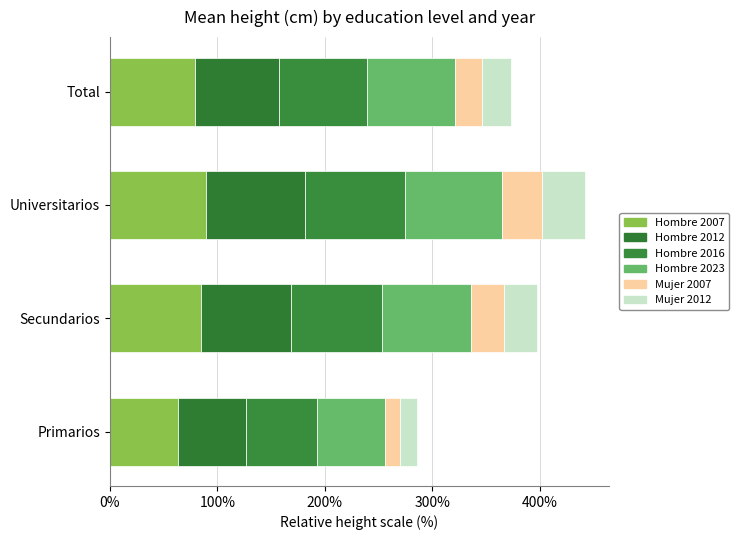

How many values in the Hombre 2007 series are below 85?

2